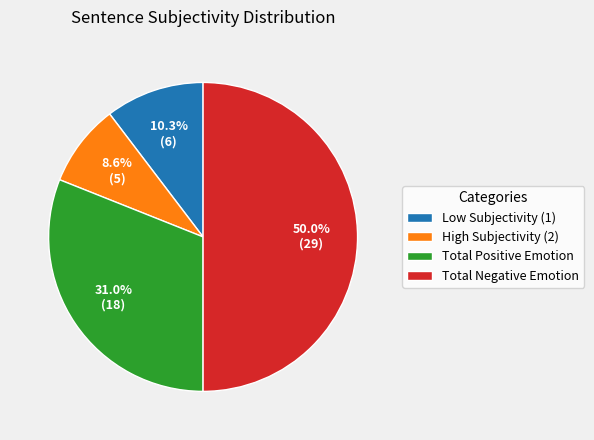

Rank the categories by value from highest to lowest.

Total Negative Emotion, Total Positive Emotion, Low Subjectivity (1), High Subjectivity (2)